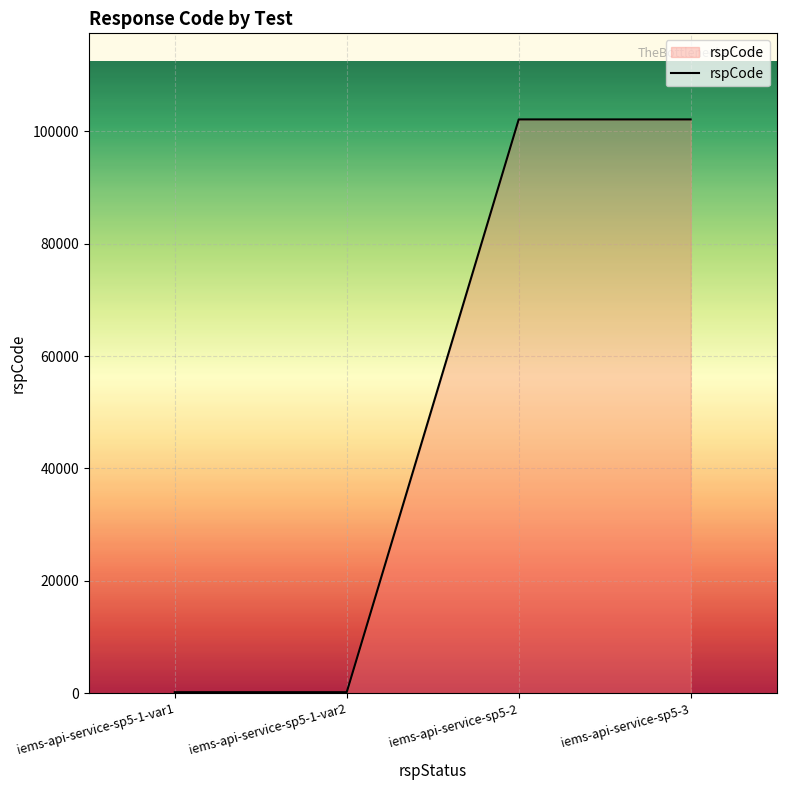

What is the change in value from iems-api-service-sp5-1-var1 to iems-api-service-sp5-3?

+101901